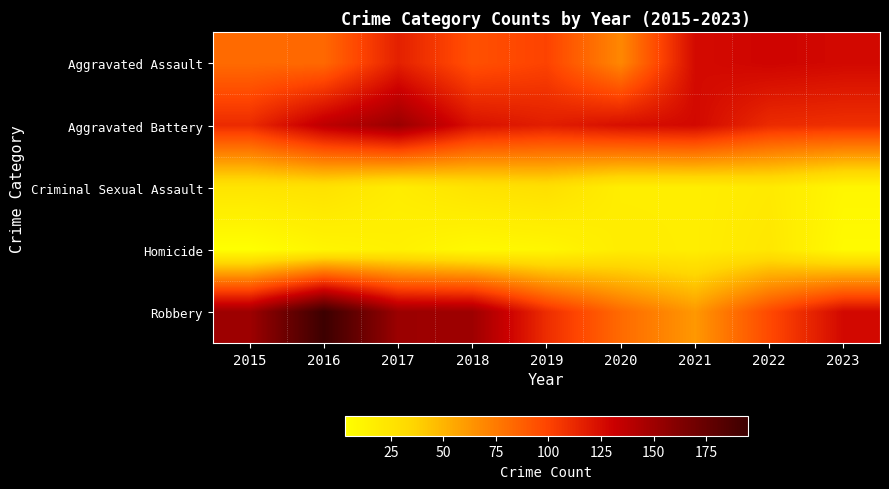

Which series has the largest total across all categories?

Robbery